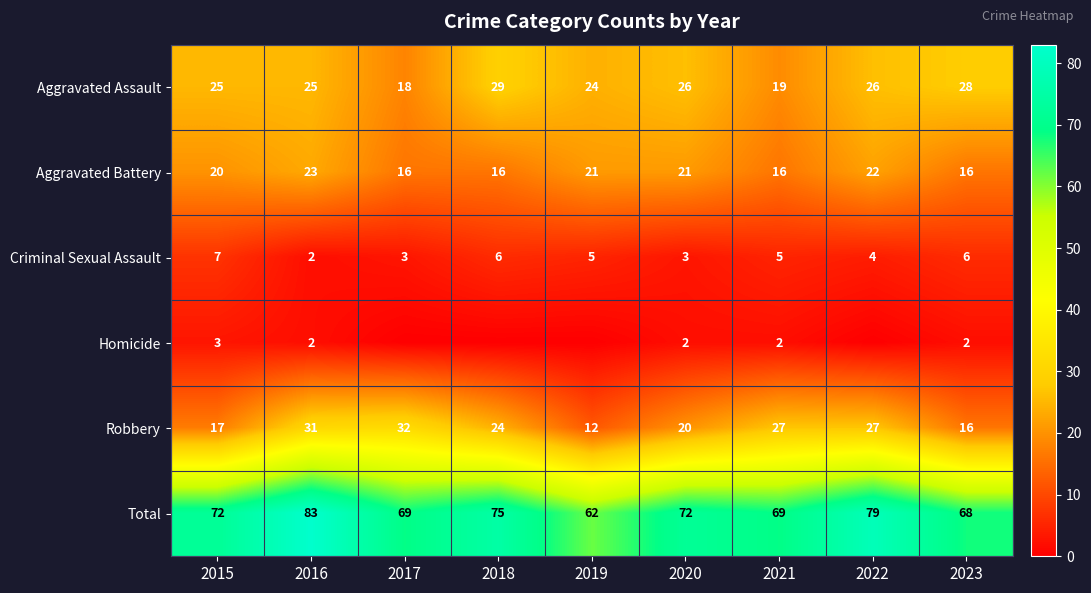

What is the difference between the highest and lowest values at 2019?

62